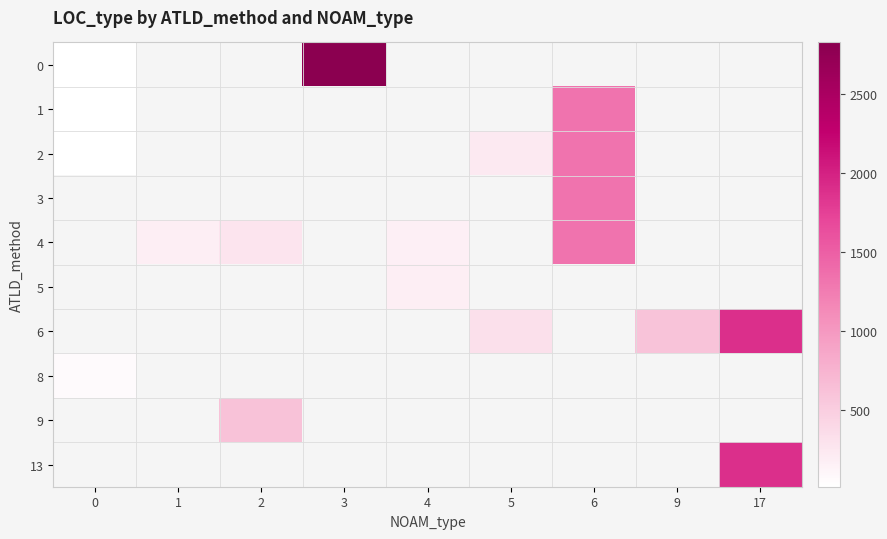

Between 5 and 6, which series saw the biggest shift?

2